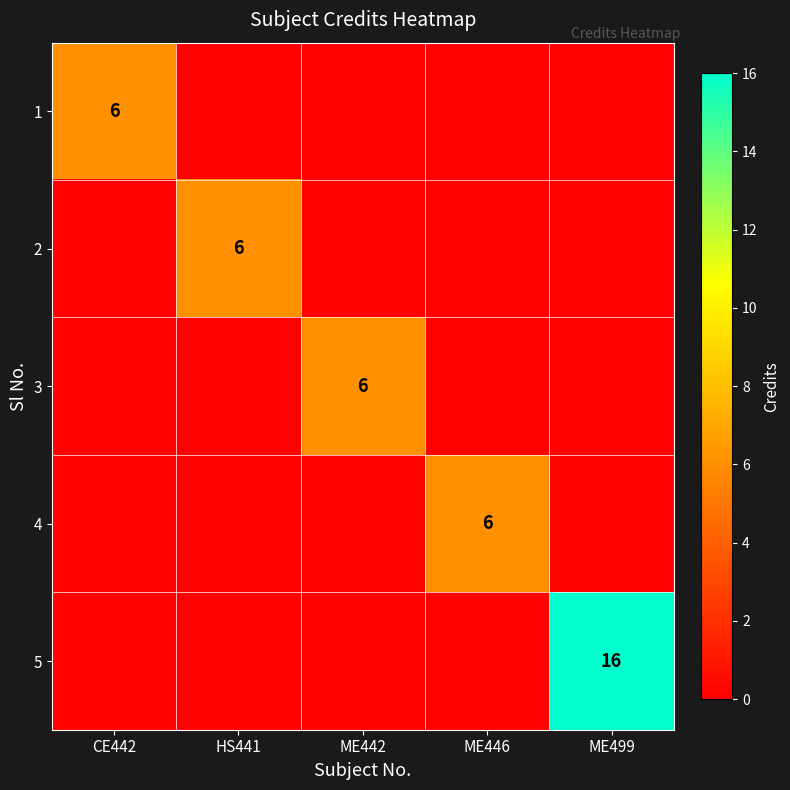

Where is 2 nearest to the value 3?

CE442